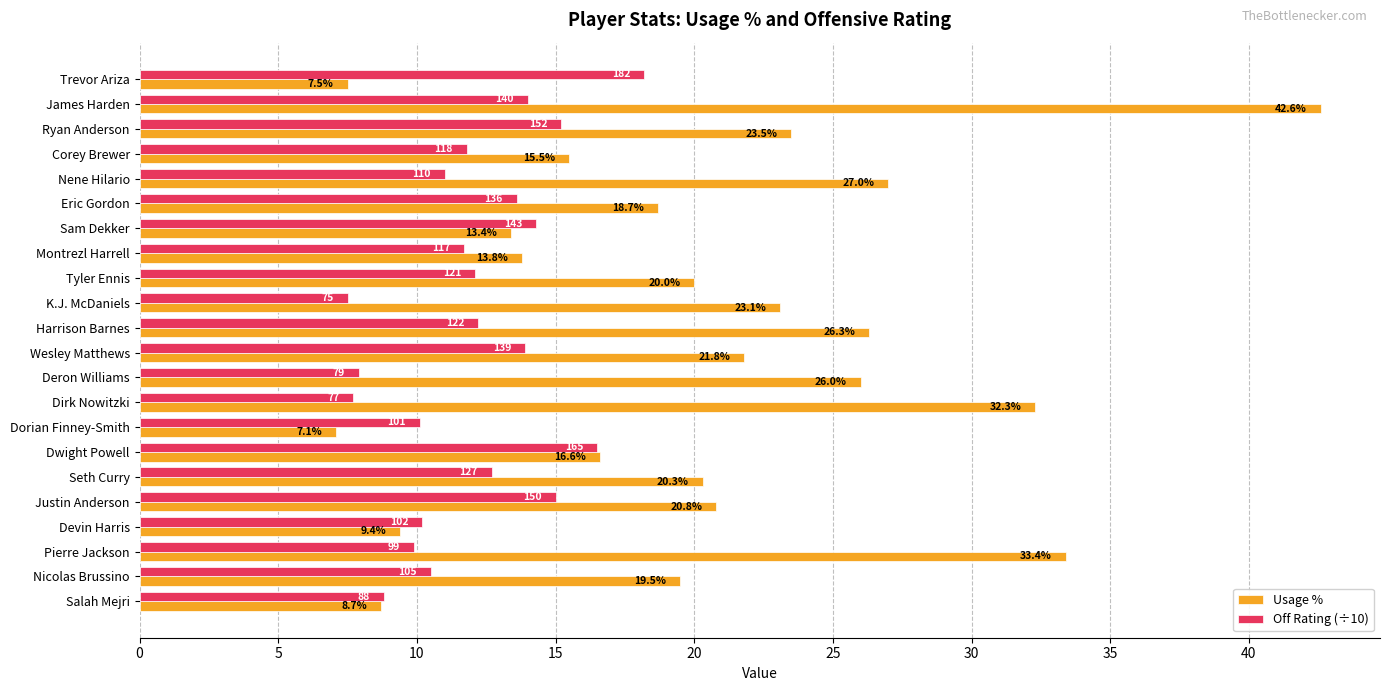

Is the value of Off Rating (÷10) at K.J. McDaniels greater than the value of Usage % at Justin Anderson?

No